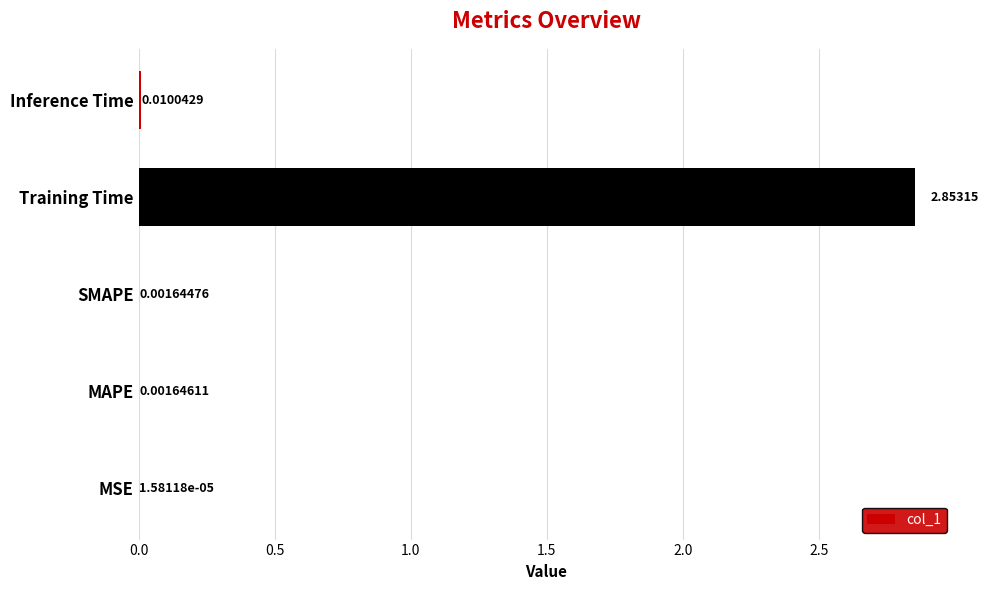

Where is the data nearest to the value 1?

Inference Time